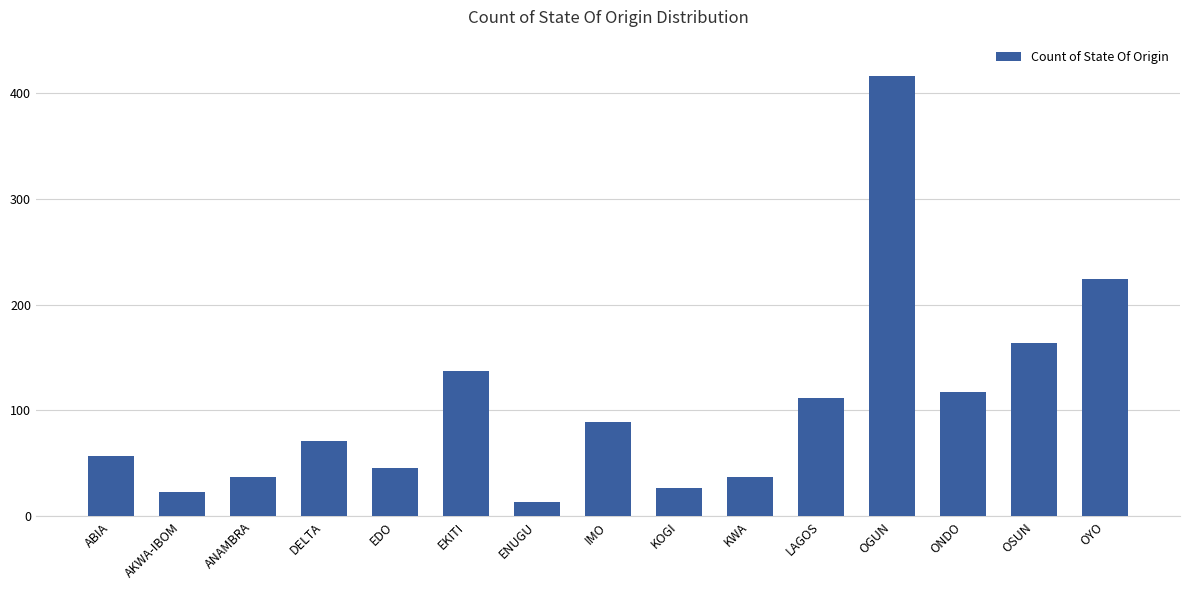

Reading left to right, transcribe all the data shown in this chart.

ABIA=57	AKWA-IBOM=23	ANAMBRA=37	DELTA=71	EDO=46	EKITI=137	ENUGU=14	IMO=89	KOGI=27	KWA=37	LAGOS=112	OGUN=416	ONDO=117	OSUN=164	OYO=224